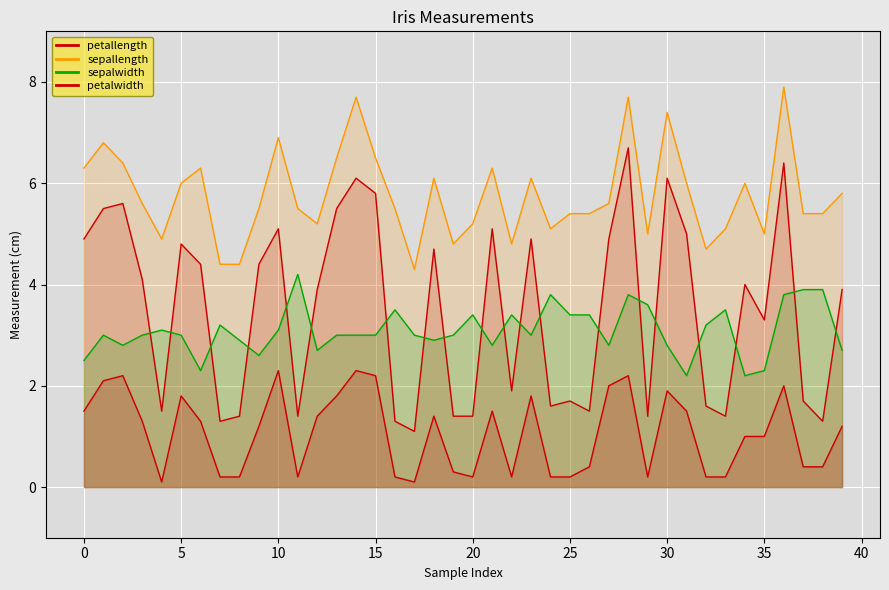

The value of sepalwidth at 11 is 4.2. True or false?

True